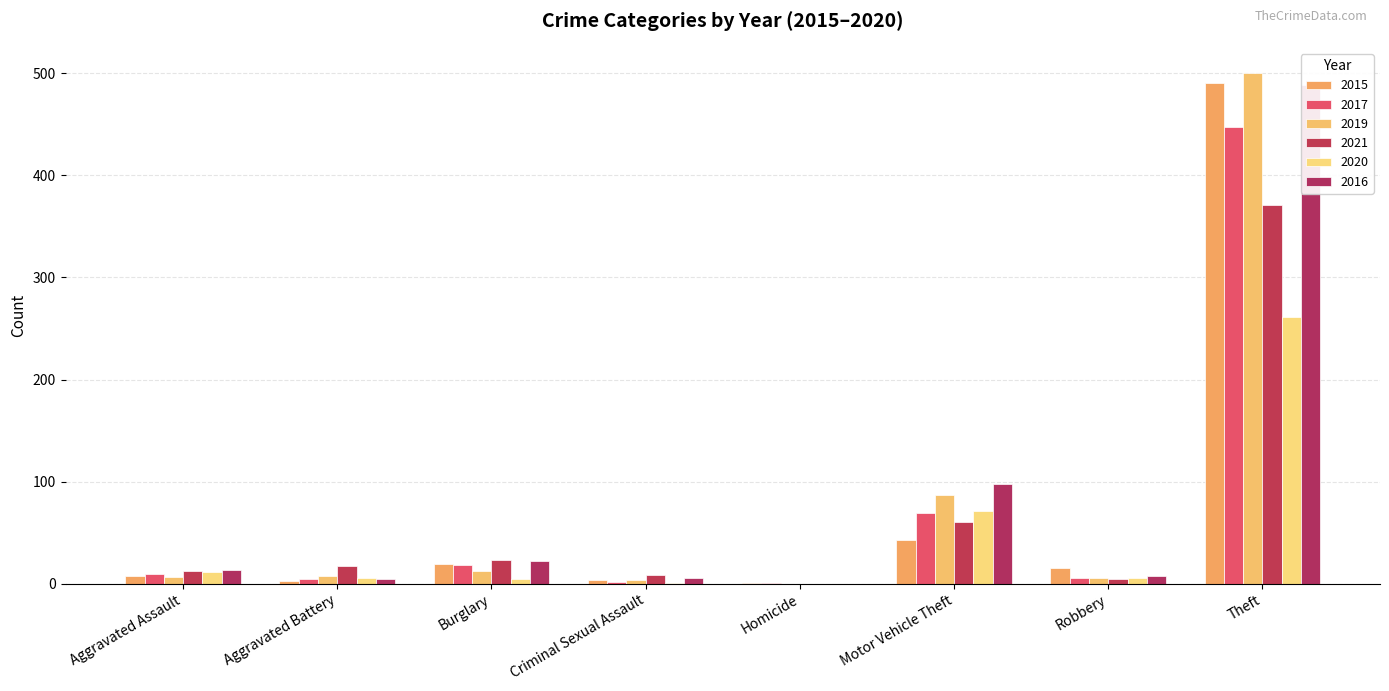

What are all the series names shown in the legend?

2015, 2017, 2019, 2021, 2020, 2016